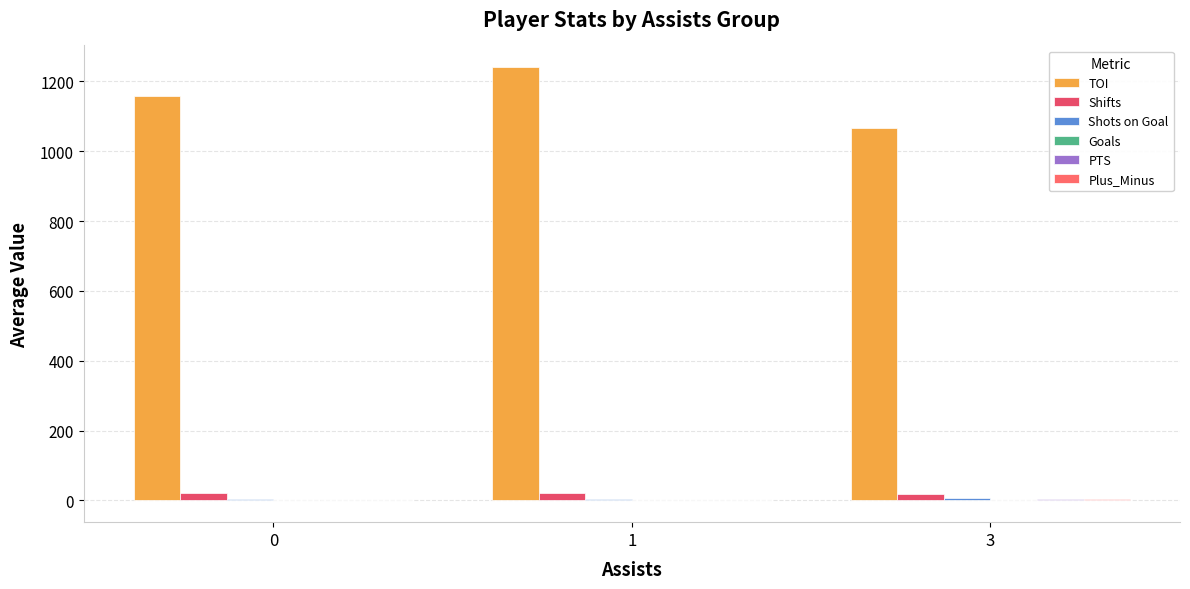

What is the value of the Plus_Minus bar at the 3rd from the left?

2.7